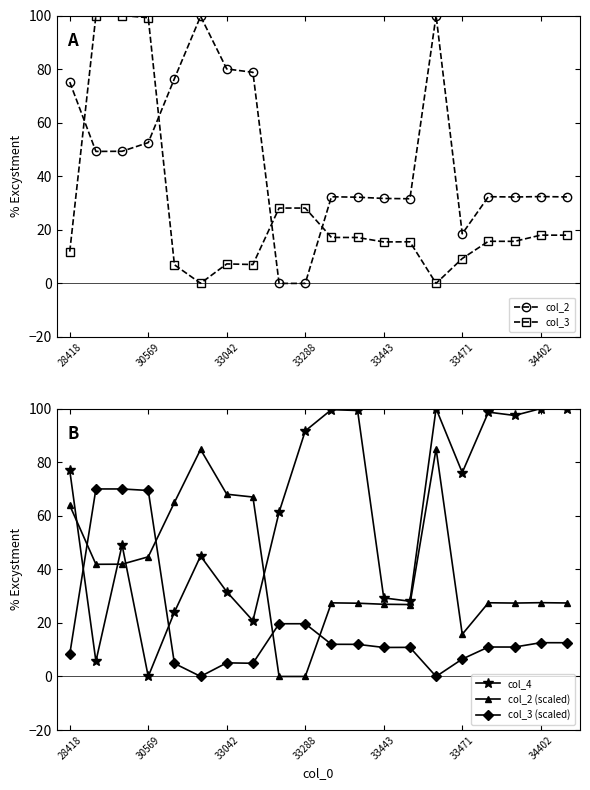

Which series has the largest total across all categories?

col_4